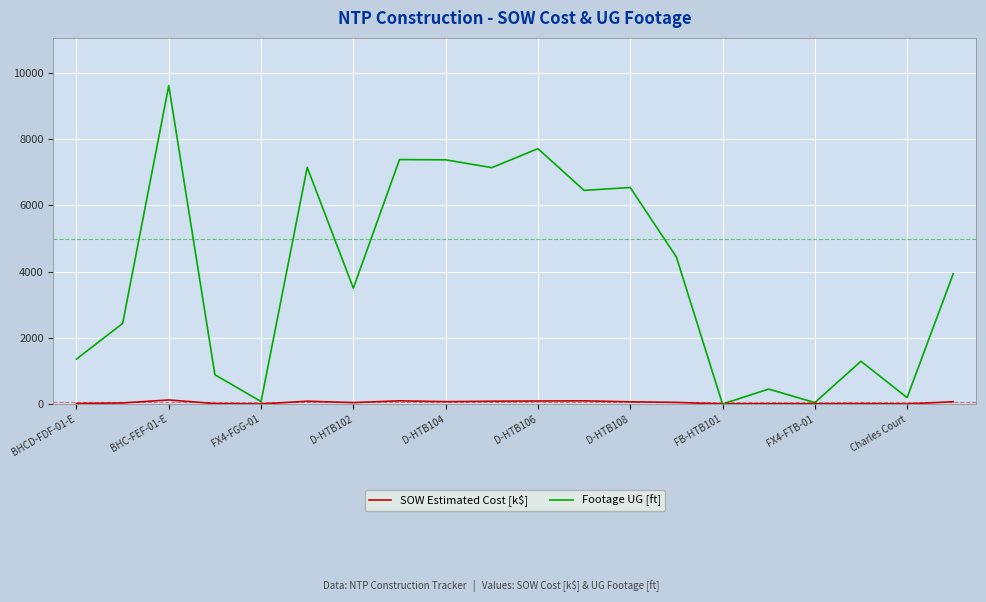

What is the greatest value displayed?

9619.0